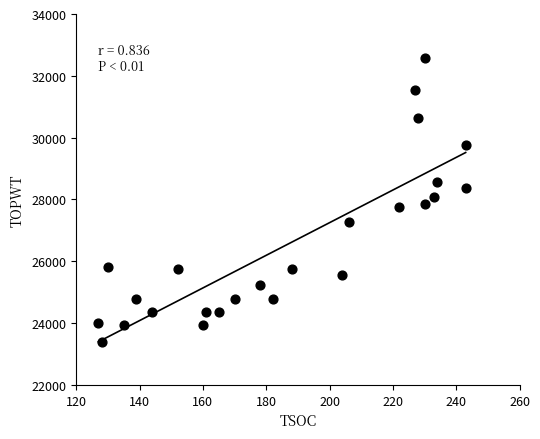

What is the range of X values (max minus min)?

116